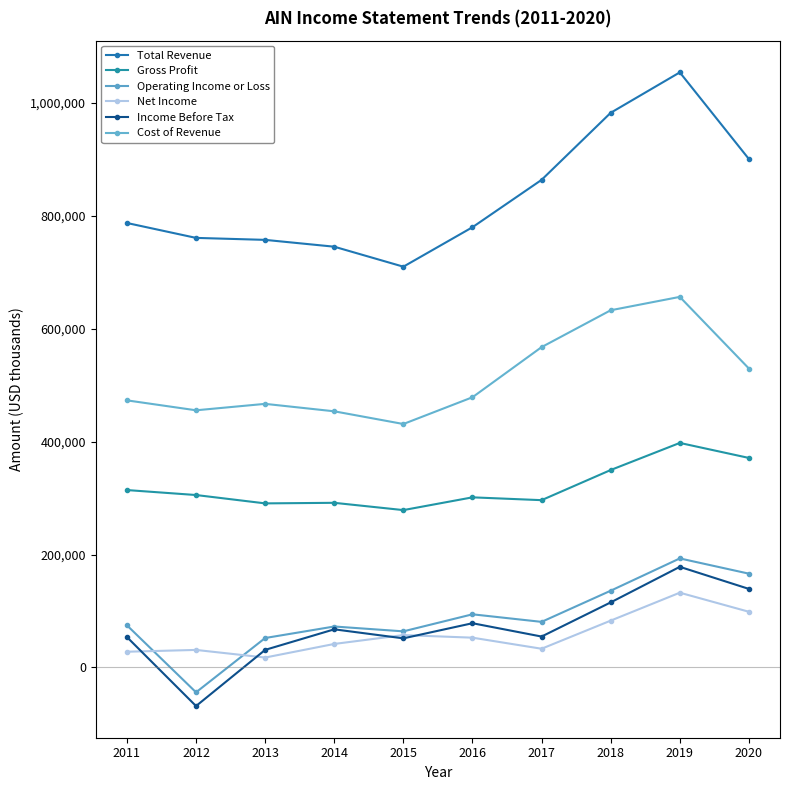

Which series has the largest range (max minus min)?

Total Revenue